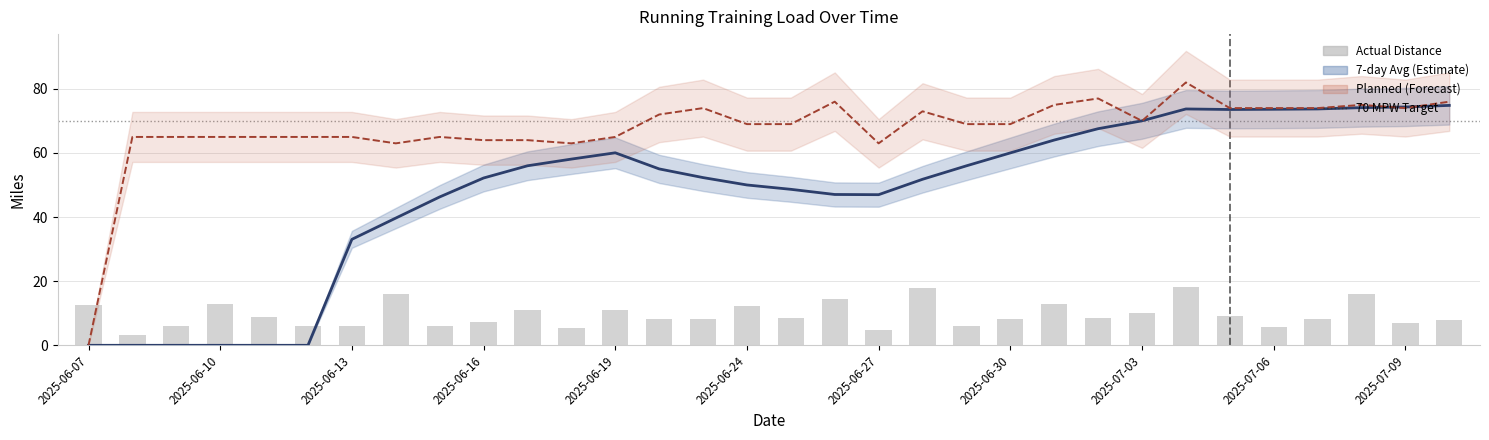

Which category has the highest value in the Planned 7-day Total series?

2025-07-04